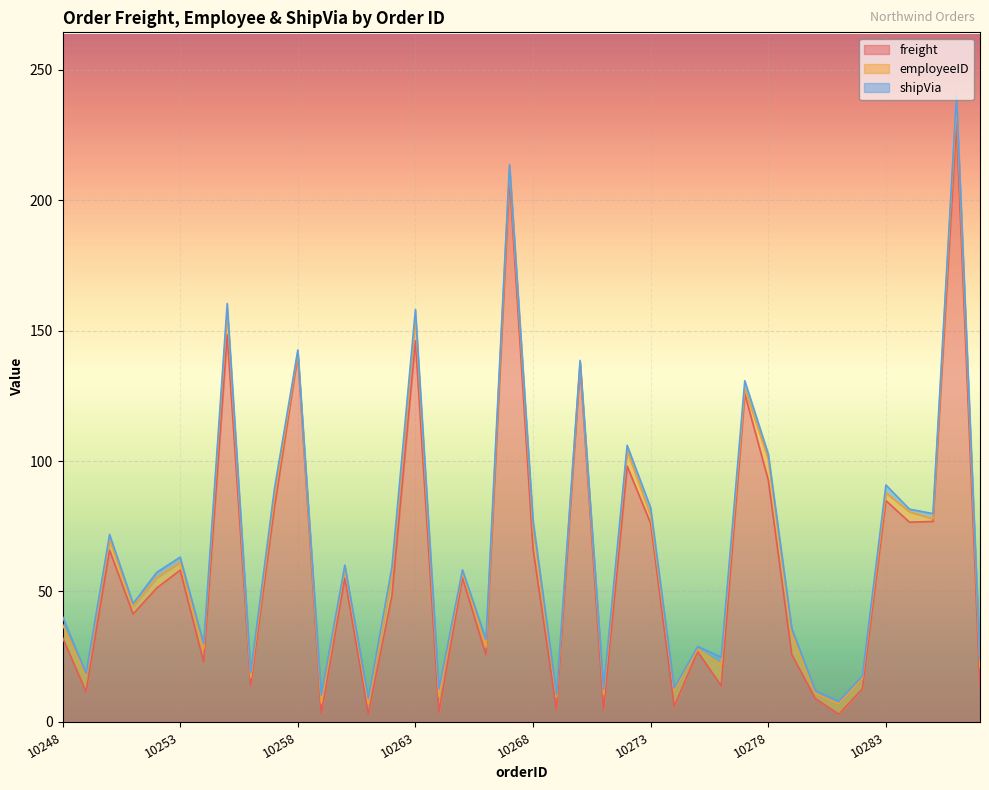

Where is the first local maximum for shipVia?

10250